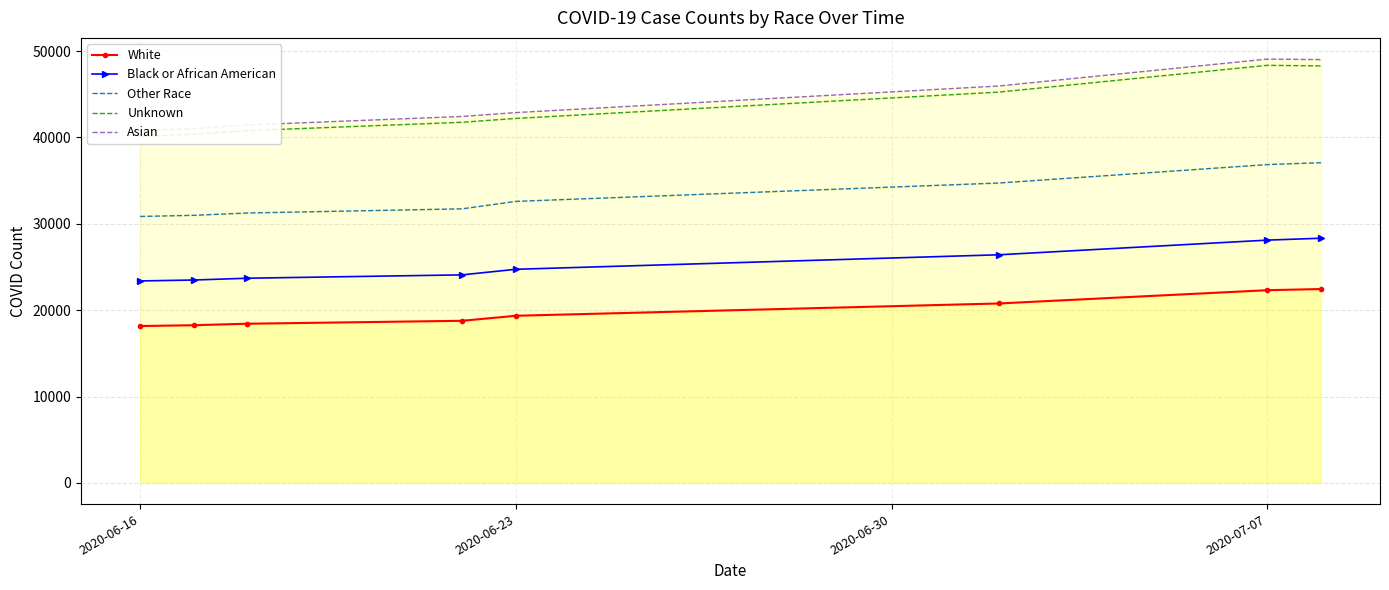

Rank the series at 2020-06-23 from highest to lowest value.

Asian, Unknown, Other Race, Black or African American, White